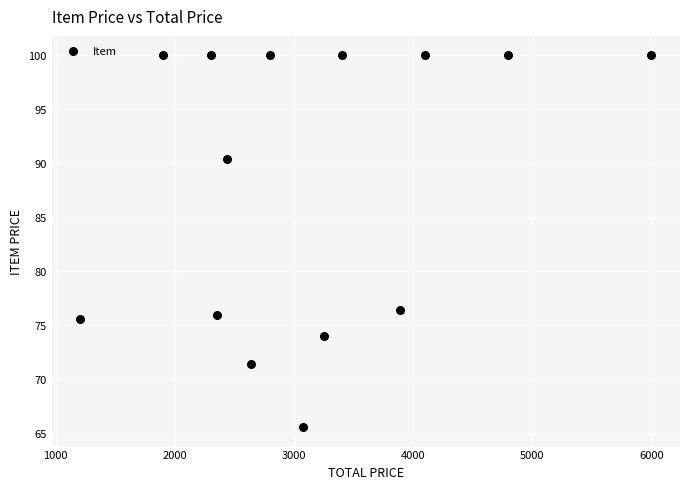

What is the range of X values (max minus min)?

4792.3